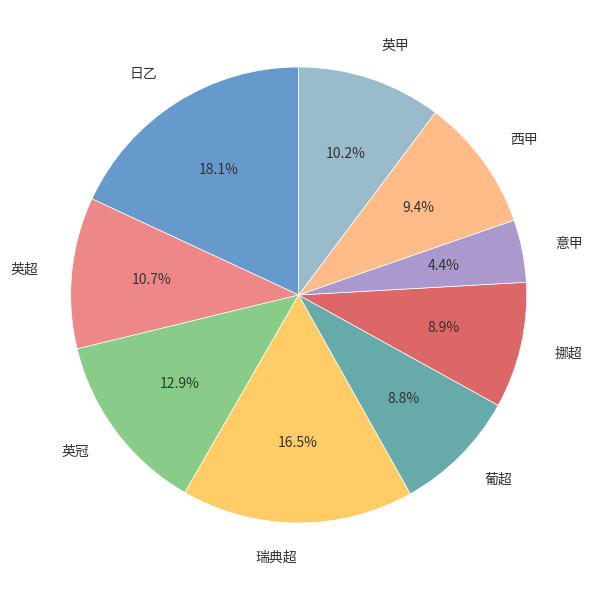

Count the number of slices in the pie.

9